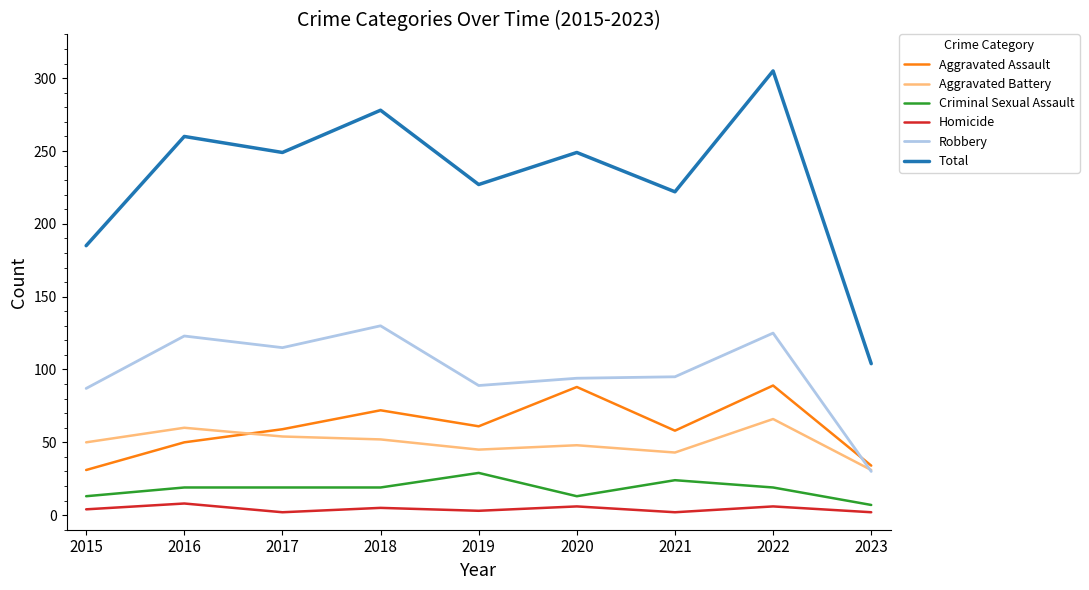

True or false: Criminal Sexual Assault and Total intersect in this chart.

False